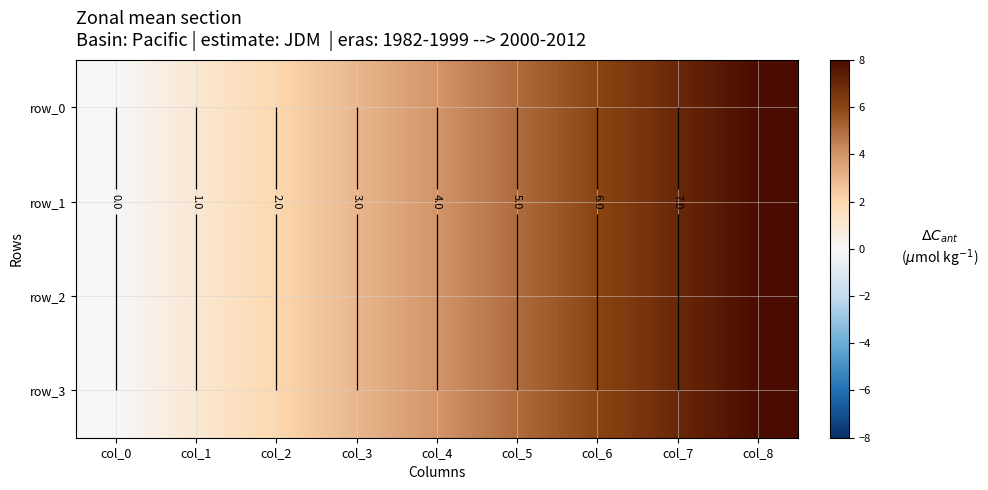

How many data points in row_1 are above 4?

4